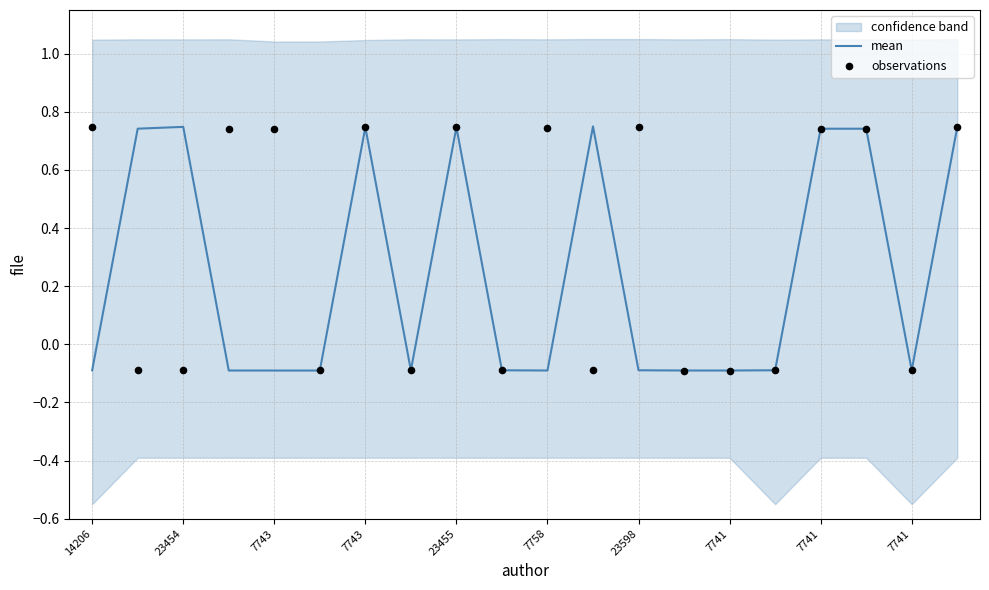

Which series has the largest total across all categories?

observations